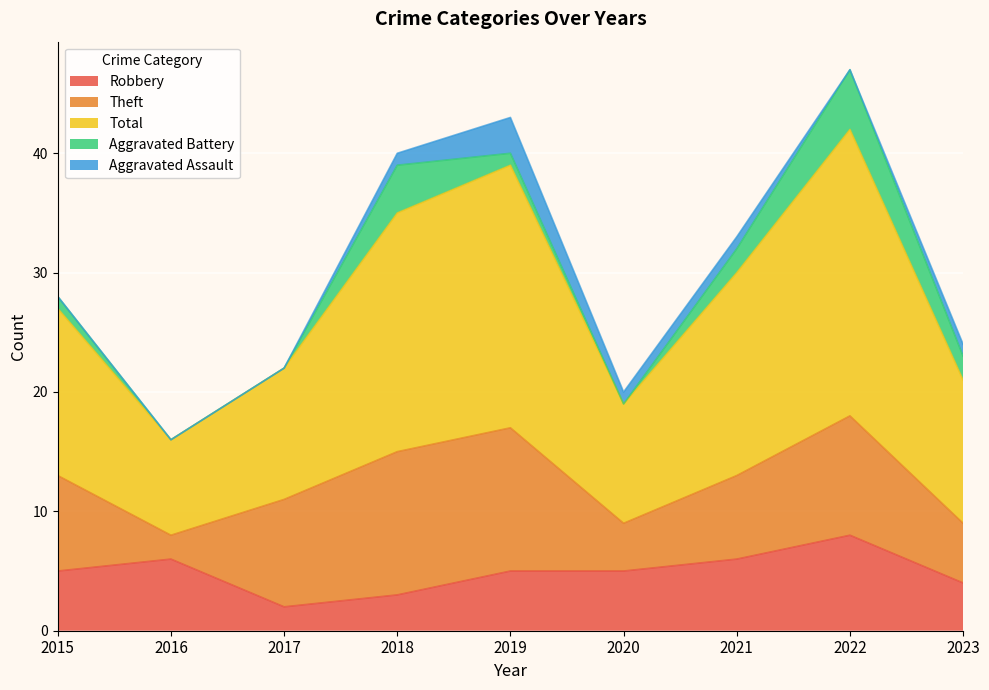

What is the maximum value for Robbery?

8